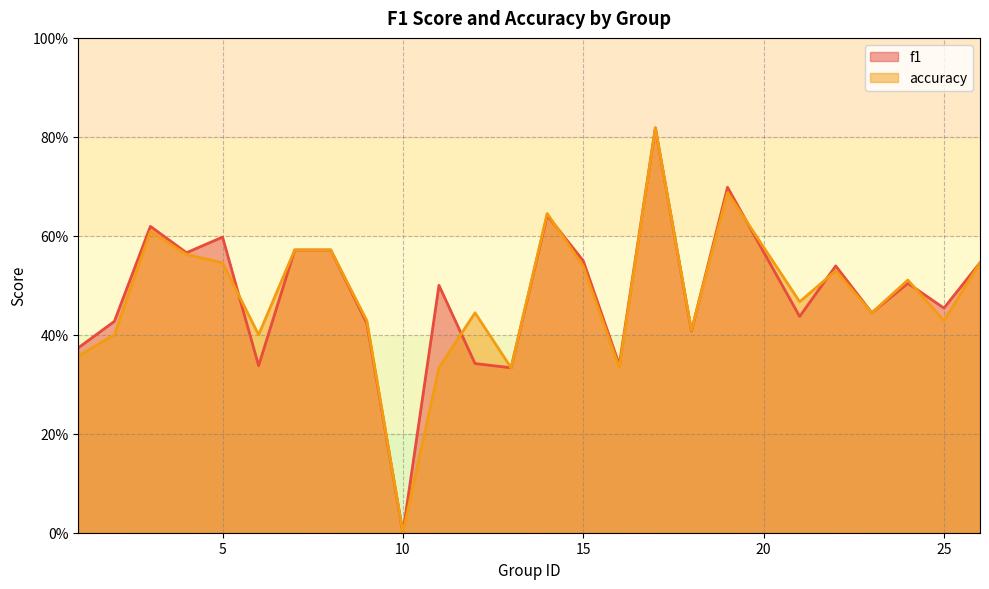

Reading left to right, extract all data points from this chart.

f1: 0.4	0.4	0.6	0.6	0.6	0.3	0.6	0.6	0.4	0.0	0.5	0.3	0.3	0.6	0.5	0.3	0.8	0.4	0.7	0.4	0.5	0.4	0.5	0.5	0.5
accuracy: 0.4	0.4	0.6	0.6	0.5	0.4	0.6	0.6	0.4	0.0	0.3	0.4	0.3	0.6	0.5	0.3	0.8	0.4	0.7	0.5	0.5	0.4	0.5	0.4	0.5